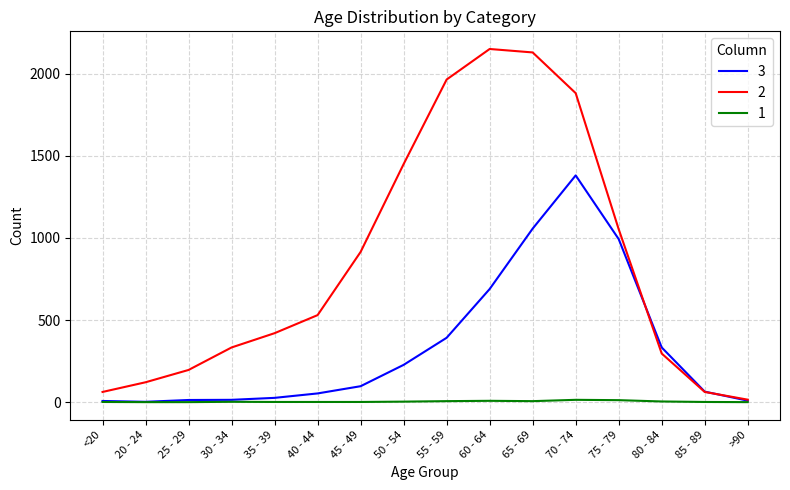

How many lines are shown in the chart?

3